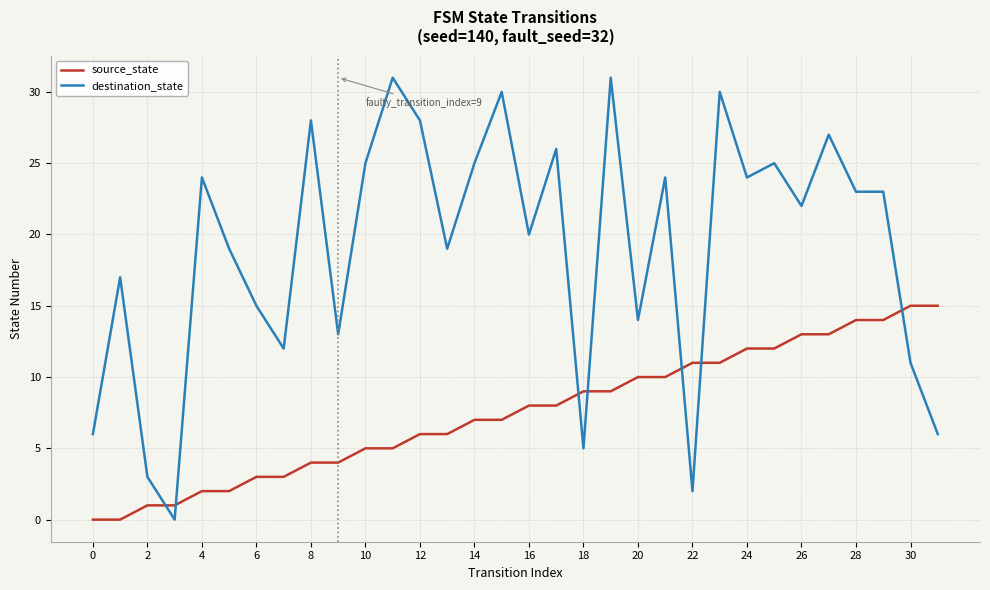

Does the chart have visible grid lines?

Yes